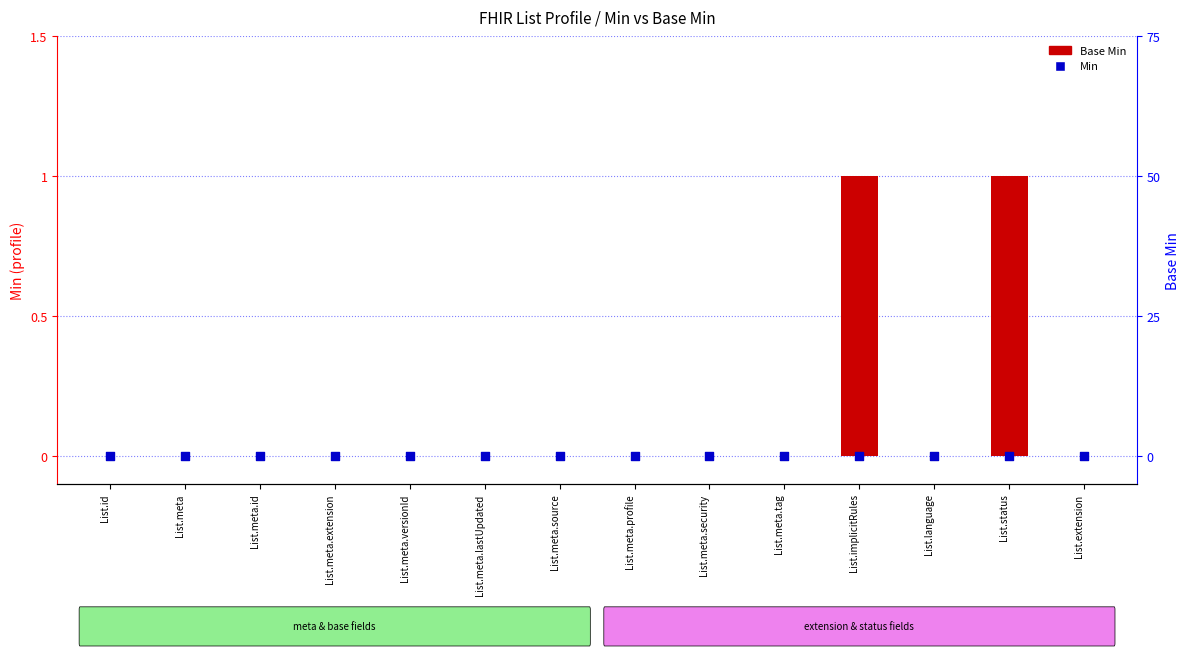

What are all the series names shown in the legend?

Base Min, Min